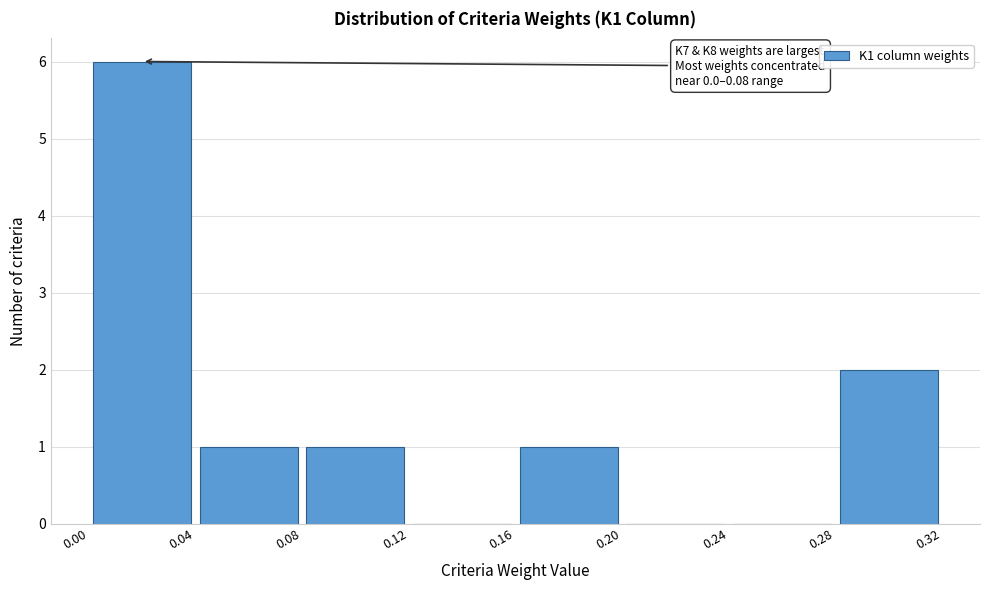

Which range on the x-axis has the tallest bar?

0.00 to 0.04